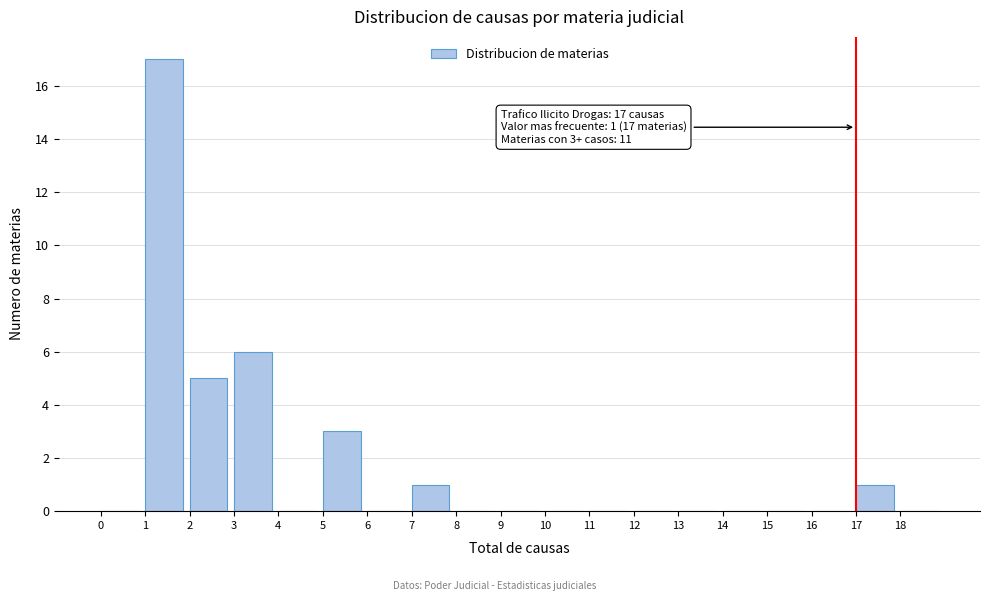

Which range on the x-axis has the tallest bar?

1 to 2